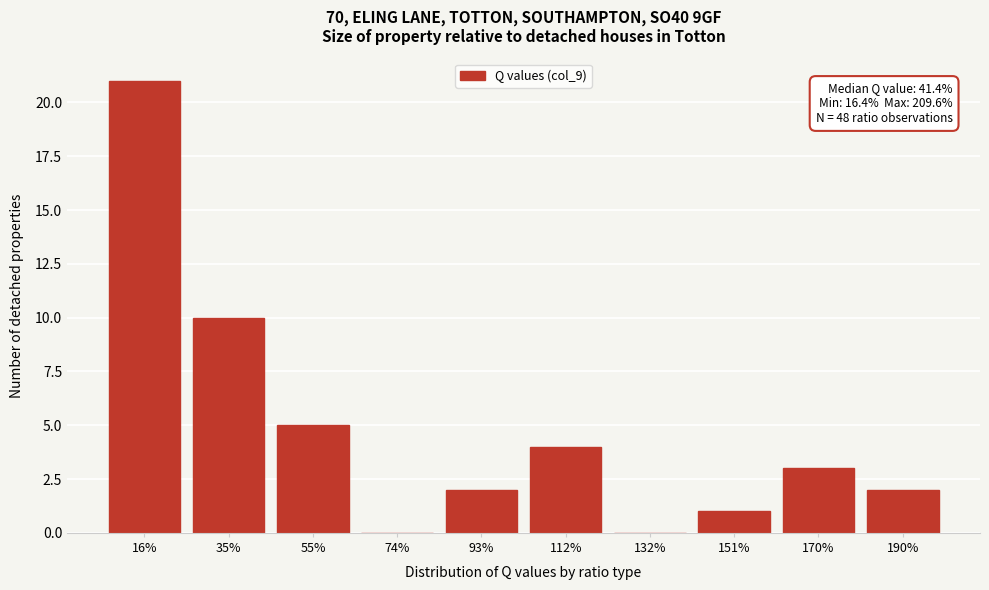

Reading left to right, list all the values displayed in this chart.

16%=21	35%=10	55%=5	74%=0	93%=2	112%=4	132%=0	151%=1	170%=3	190%=2